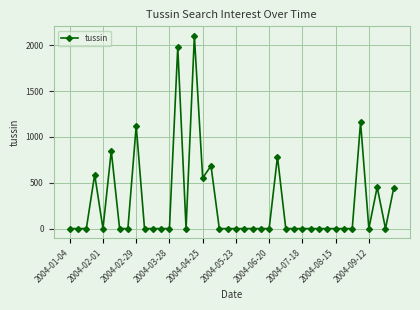

True or false: there are more than 0 points higher than both neighbors.

True